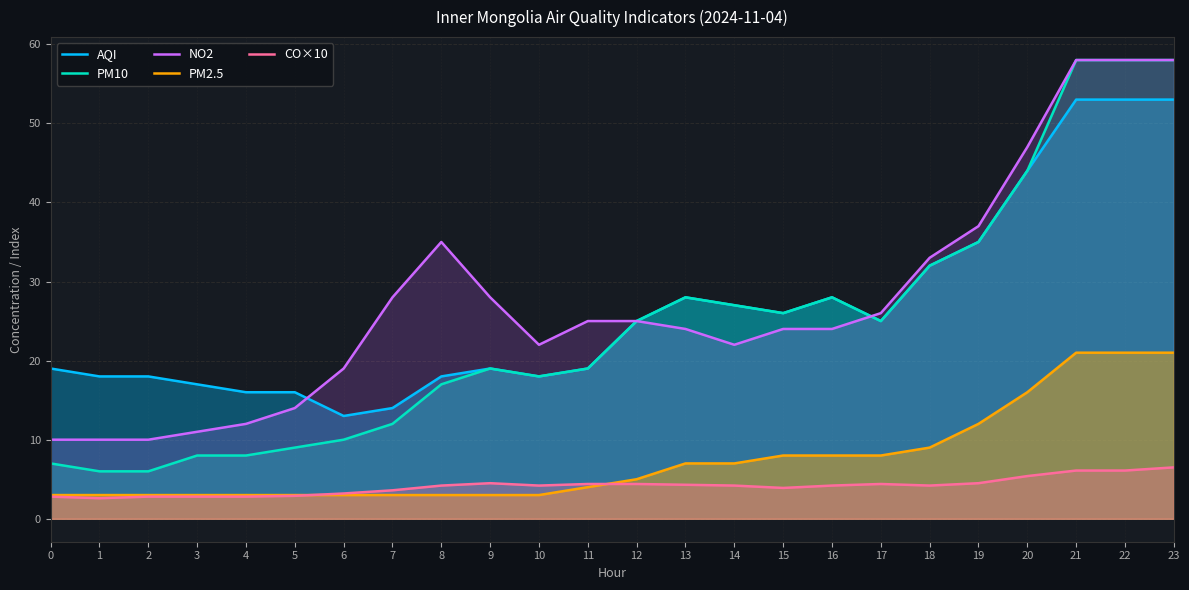

Is the value of CO×10 at 16 greater than the value of PM2.5 at 22?

No